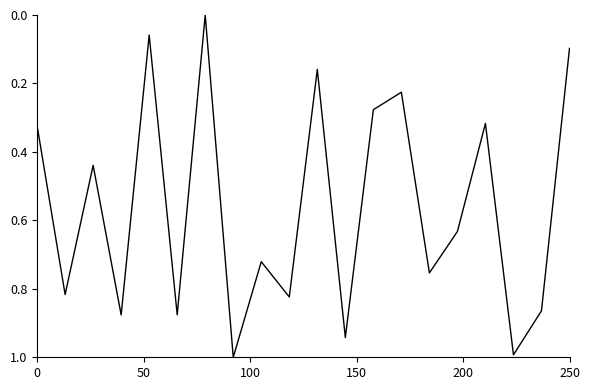

What is the greatest value displayed?

1.0